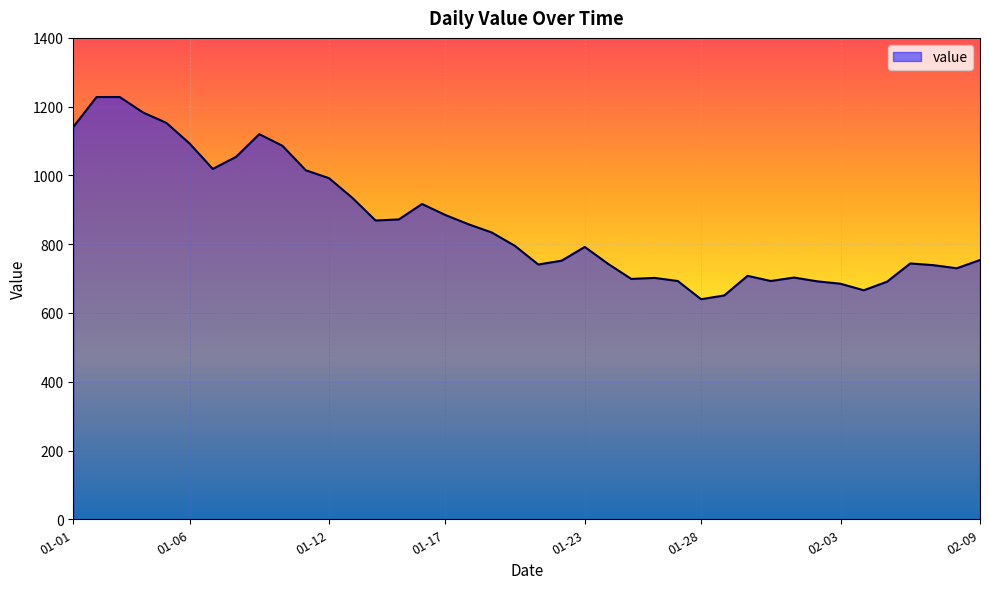

What is the minimum value shown in the chart?

640